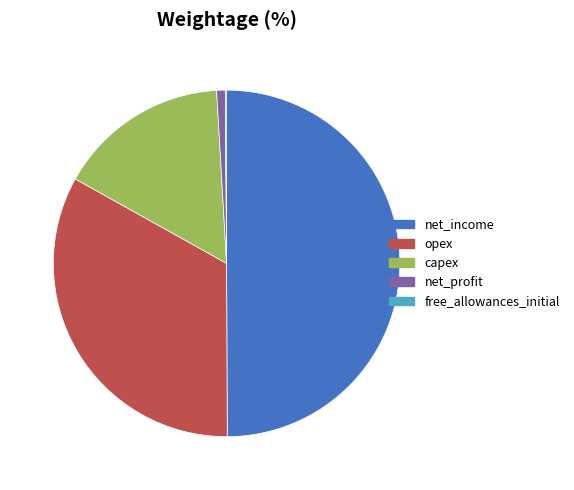

Does capex account for over 50% of the chart?

No